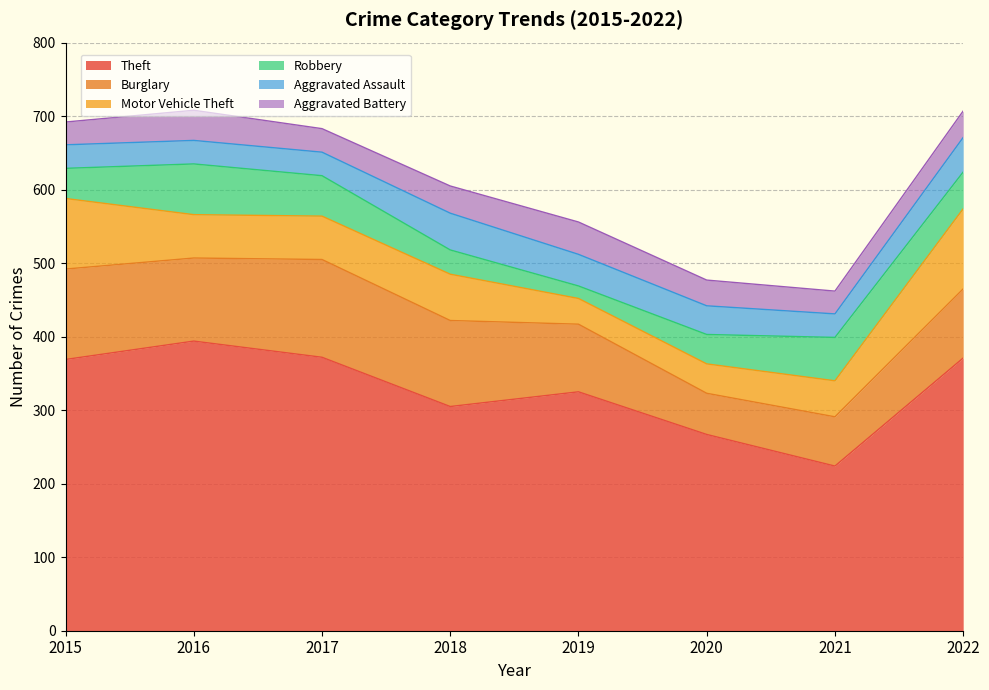

Is it true that Motor Vehicle Theft equals 109 at 2022?

True